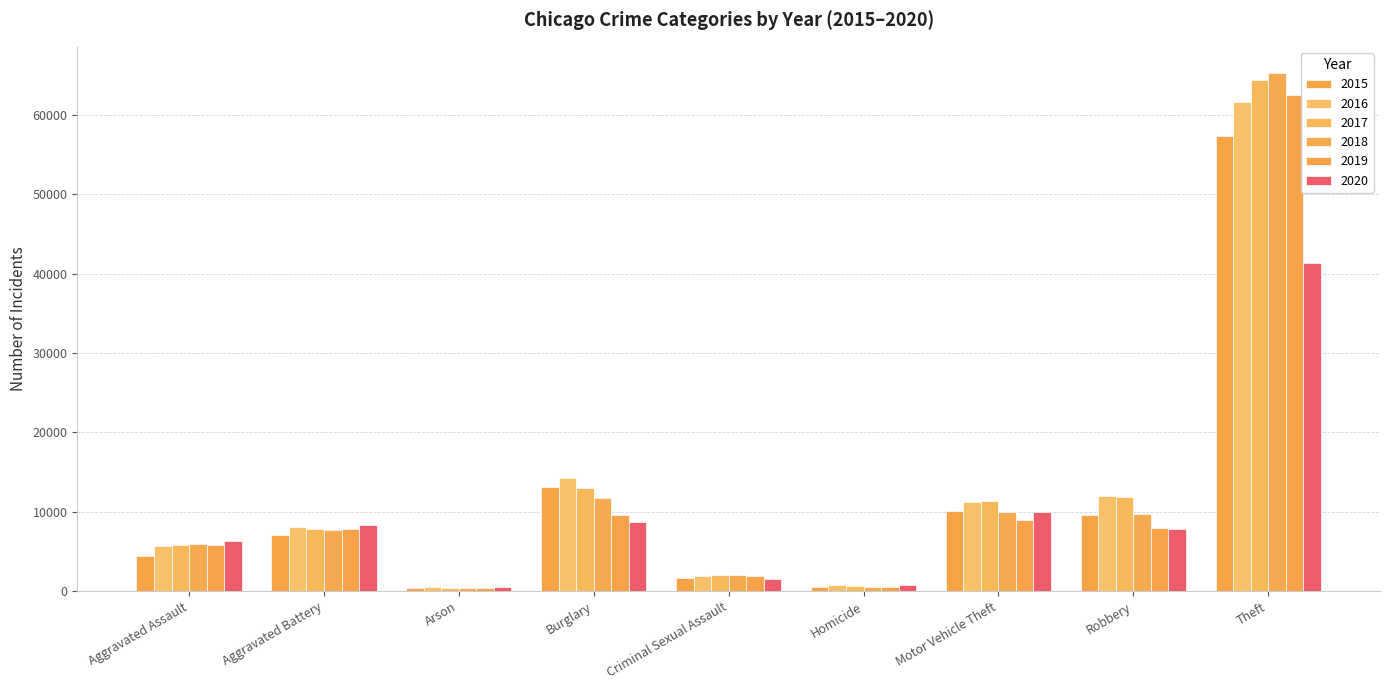

List the series in order of their peak value, highest first.

2018, 2017, 2019, 2016, 2015, 2020